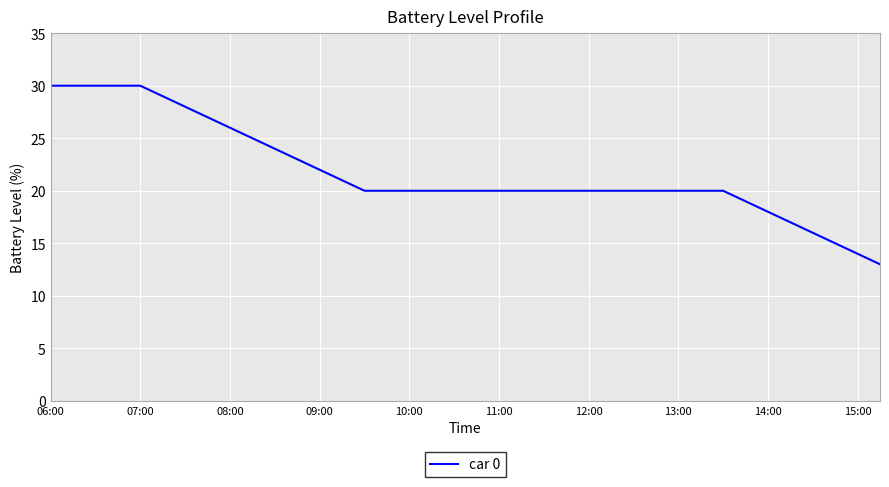

What is the minimum value shown in the chart?

13